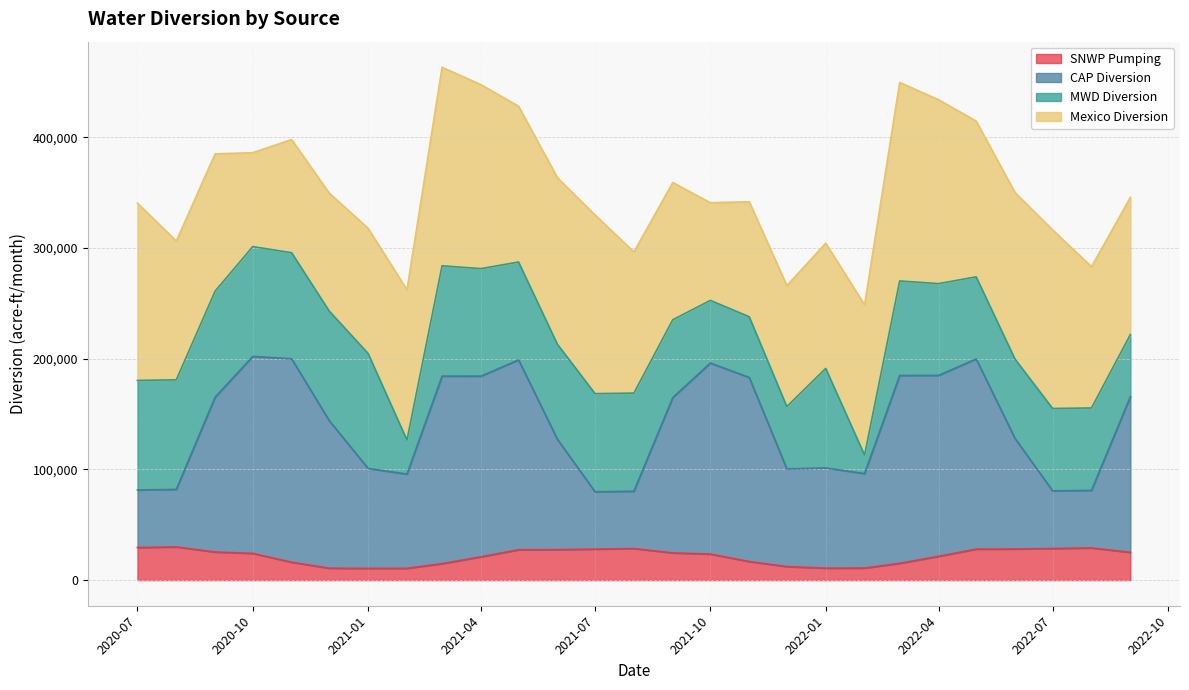

What is the sum of all CAP Diversion values?

3794003.5